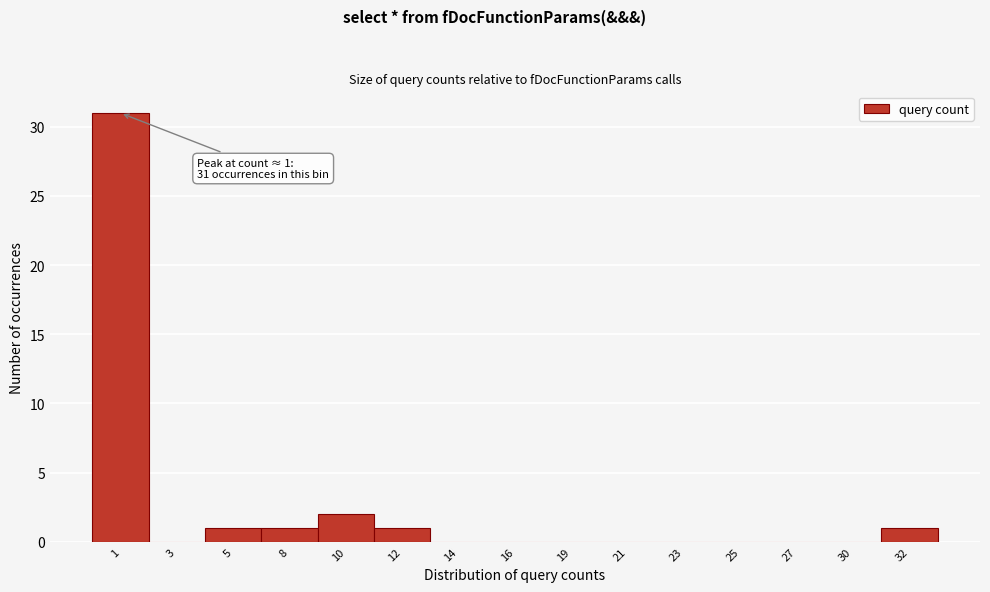

Reading right to left, extract all data points from this chart.

32=1	30=0	27=0	25=0	23=0	21=0	19=0	16=0	14=0	12=1	10=2	8=1	5=1	3=0	1=31